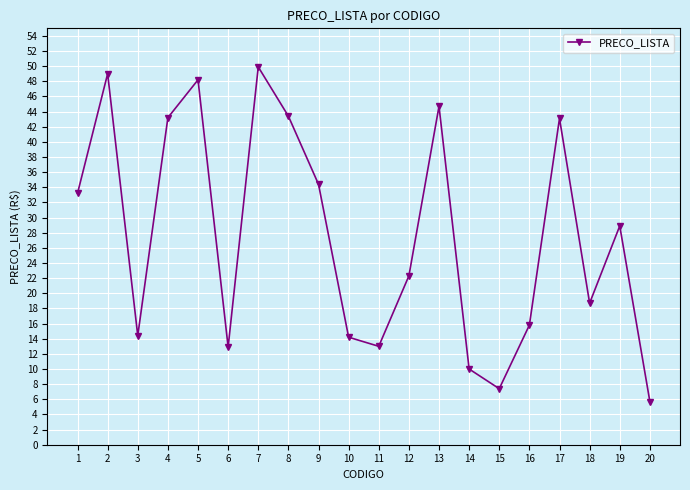

What is the difference between the maximum and minimum values?

44.2